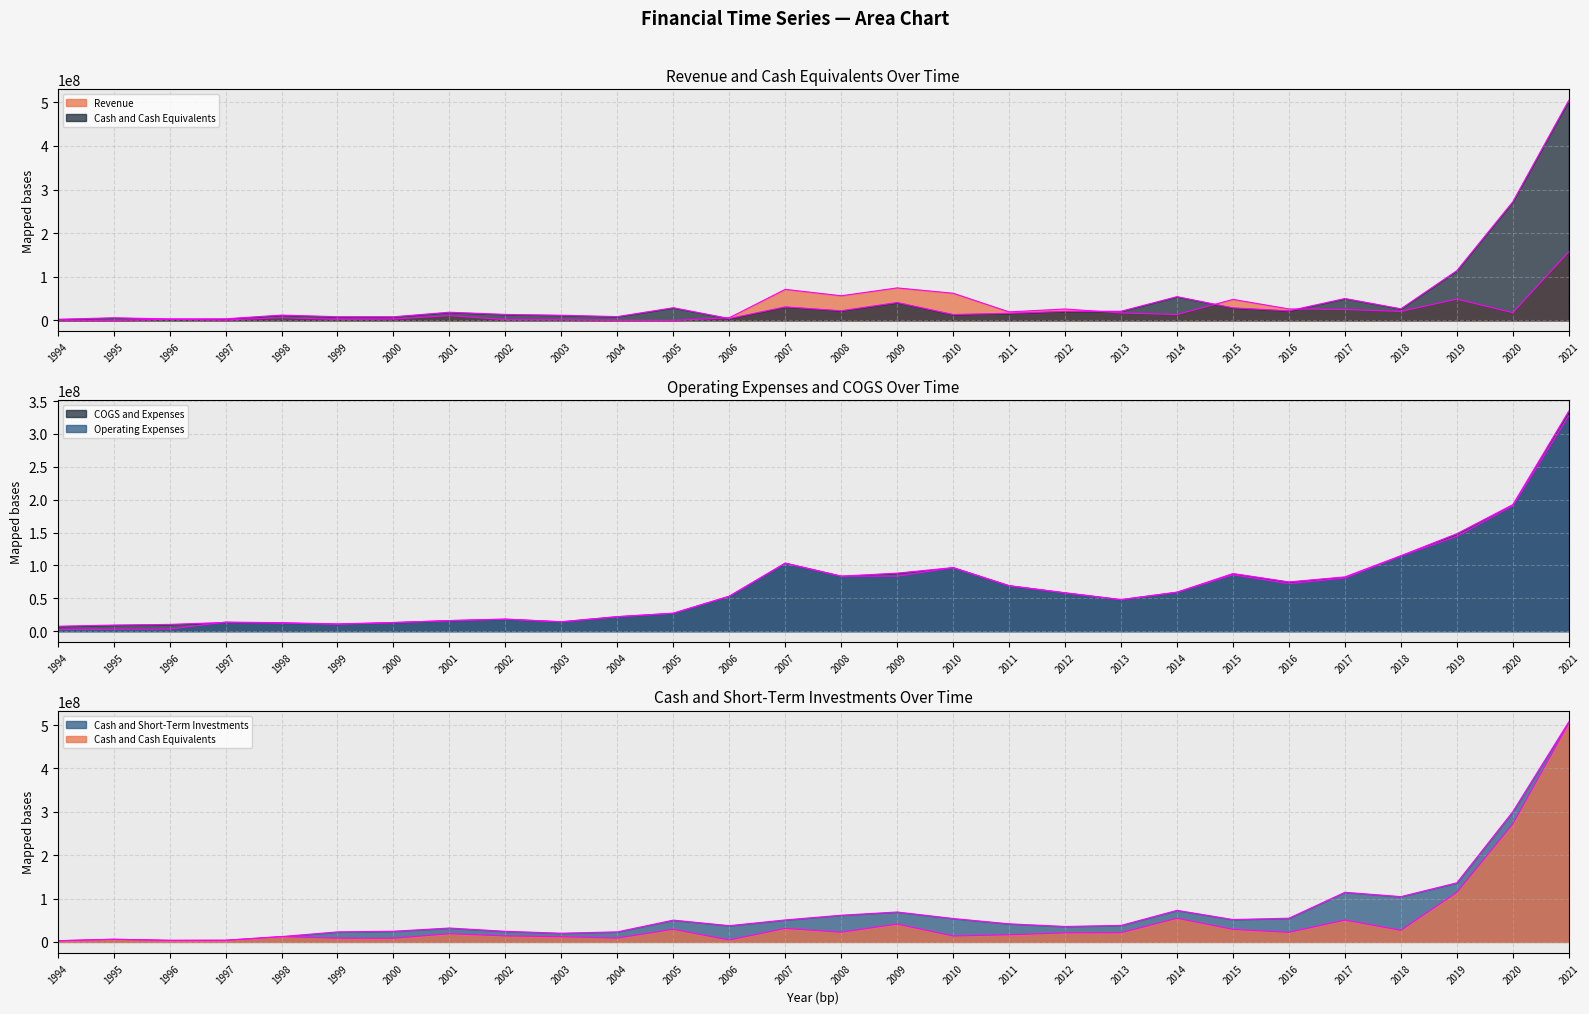

Between 2019 and 2011, which is larger?

2019